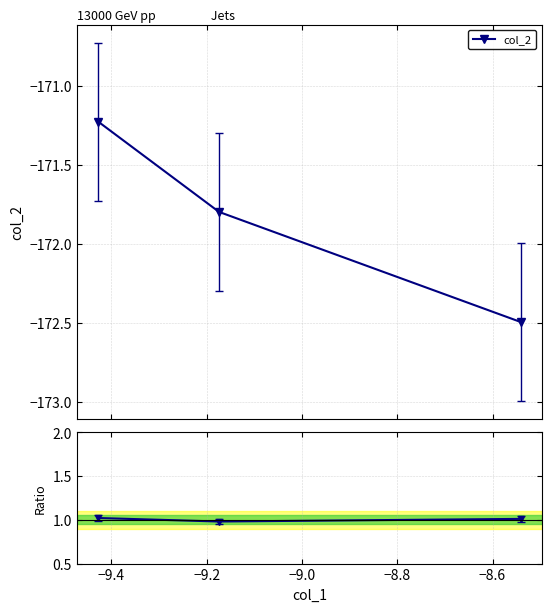

Reading left to right, extract all data points from this chart.

col_2: -171.2	-171.8	-172.5
Ratio: 1.0	1.0	1.0